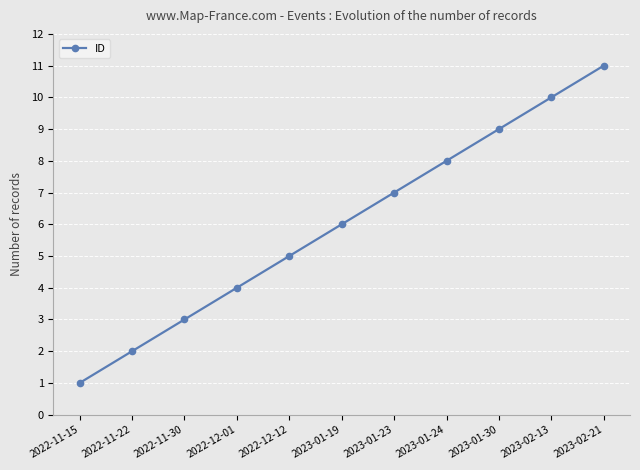

Which has a higher value, 2022-11-30 or 2022-11-15?

2022-11-30